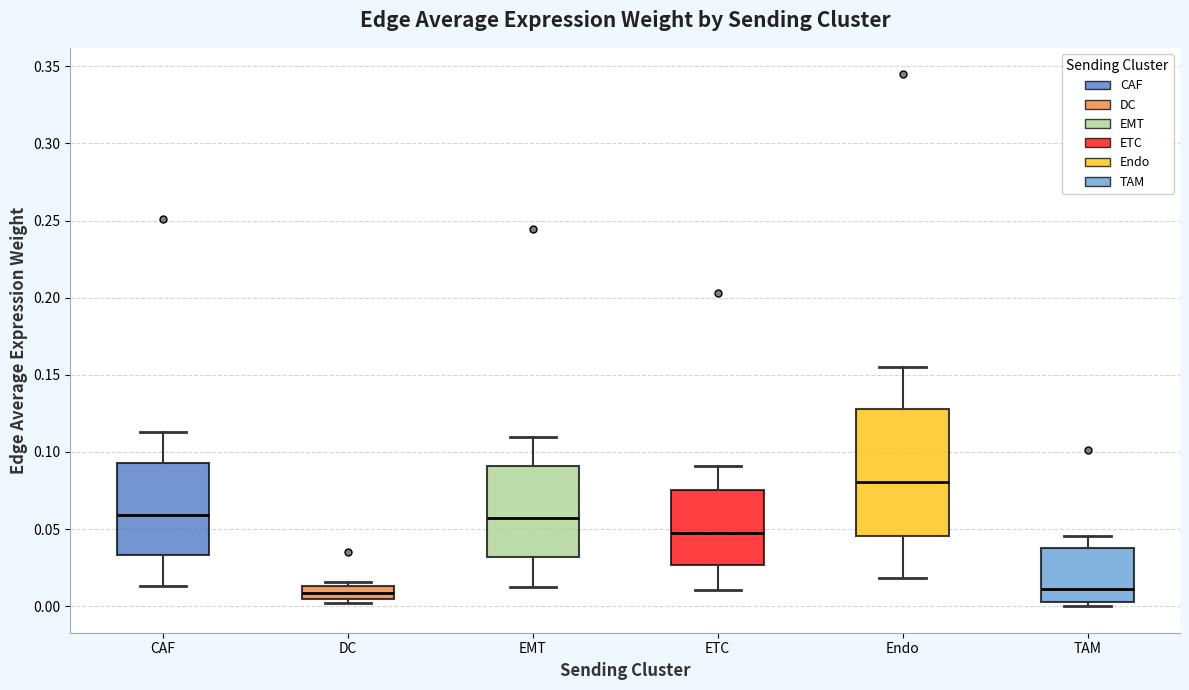

Which box has the highest median line?

Endo